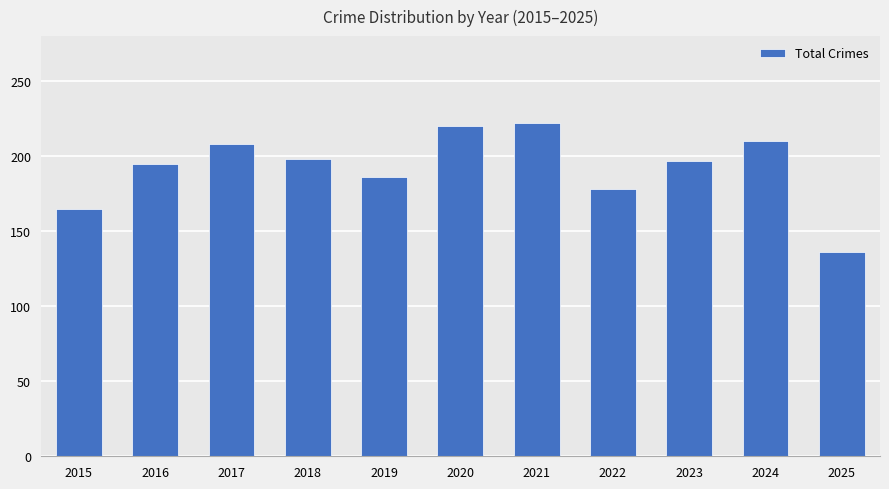

What is the minimum value shown in the chart?

136